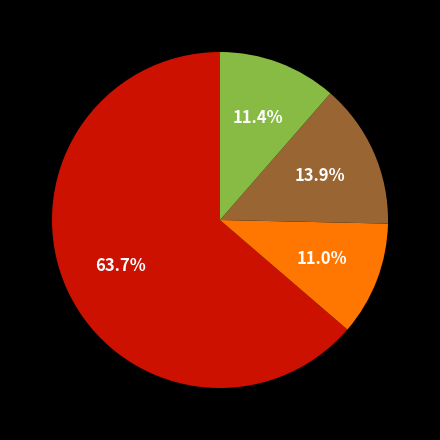

Count the number of slices in the pie.

4